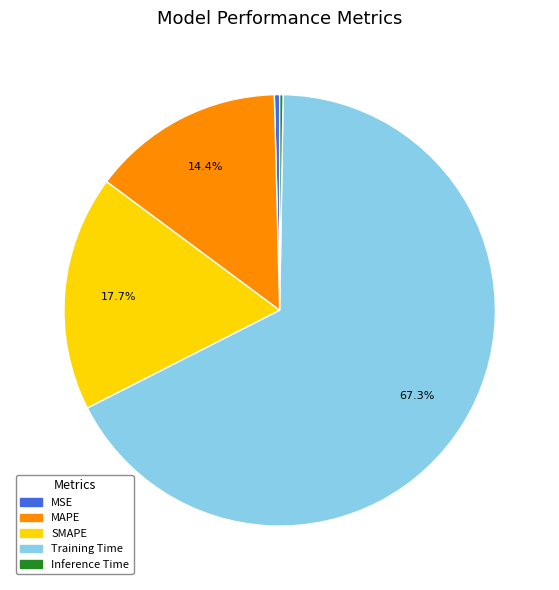

Which category accounts for the majority?

Training Time